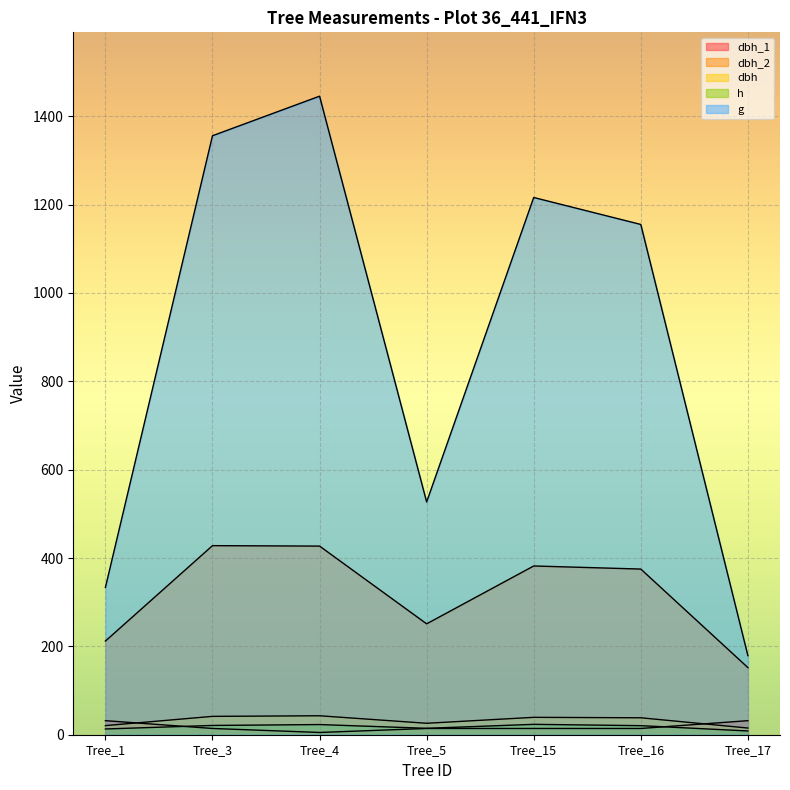

List the series in order of their peak value, lowest first.

h, dbh_1, dbh, dbh_2, g